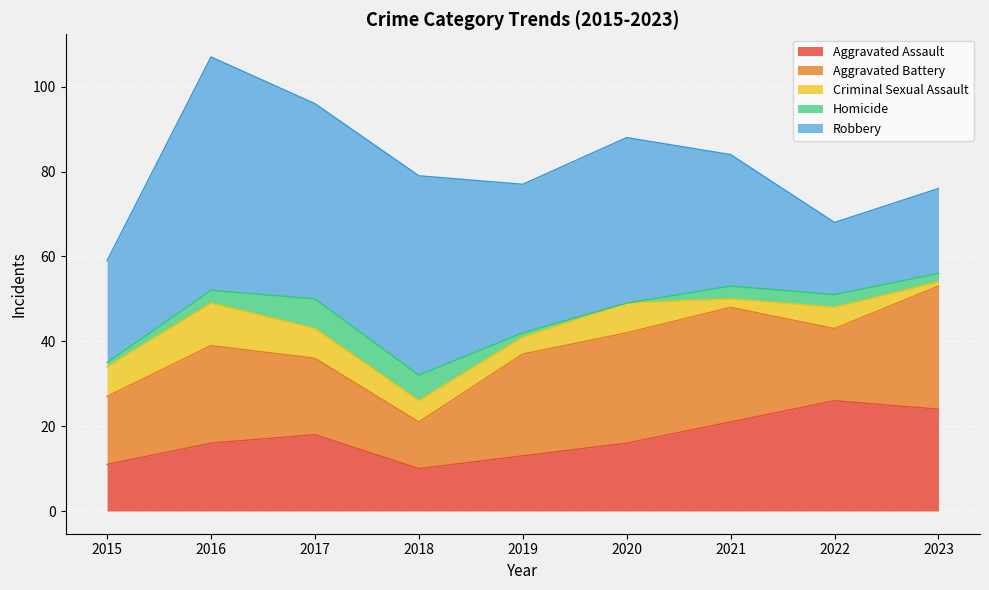

The value of Robbery at 2018 is 23. True or false?

False